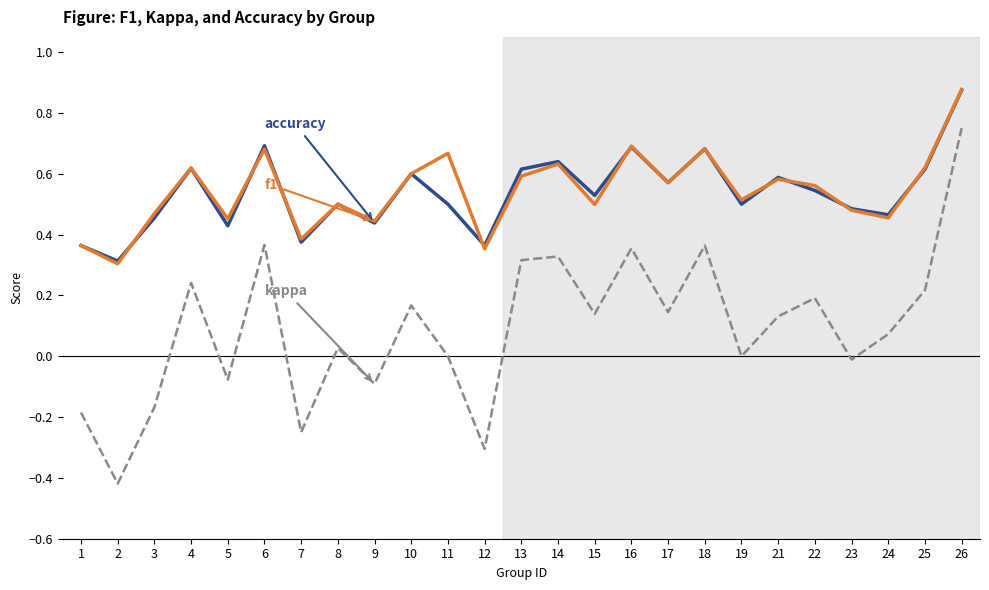

Which category has the highest value across all series?

26